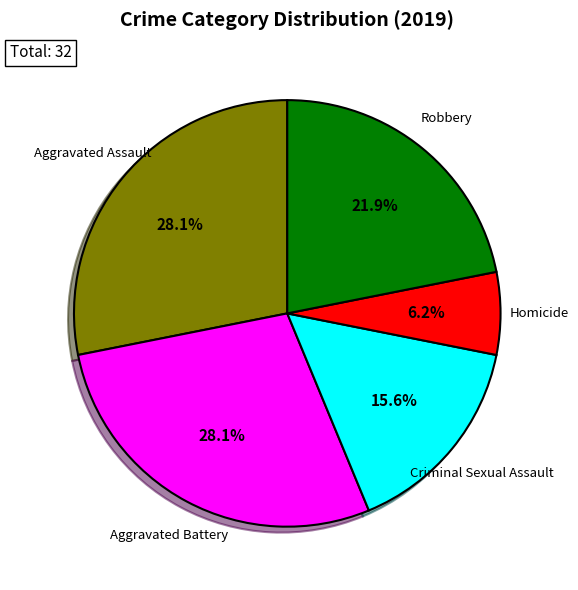

Is there a majority slice in this chart?

No